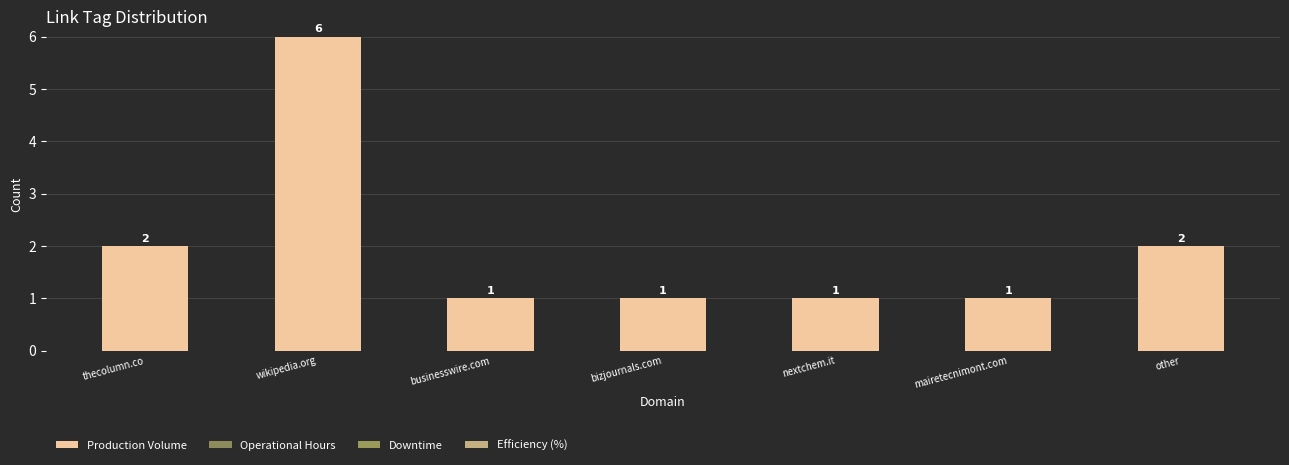

What is the maximum value shown in the chart?

6